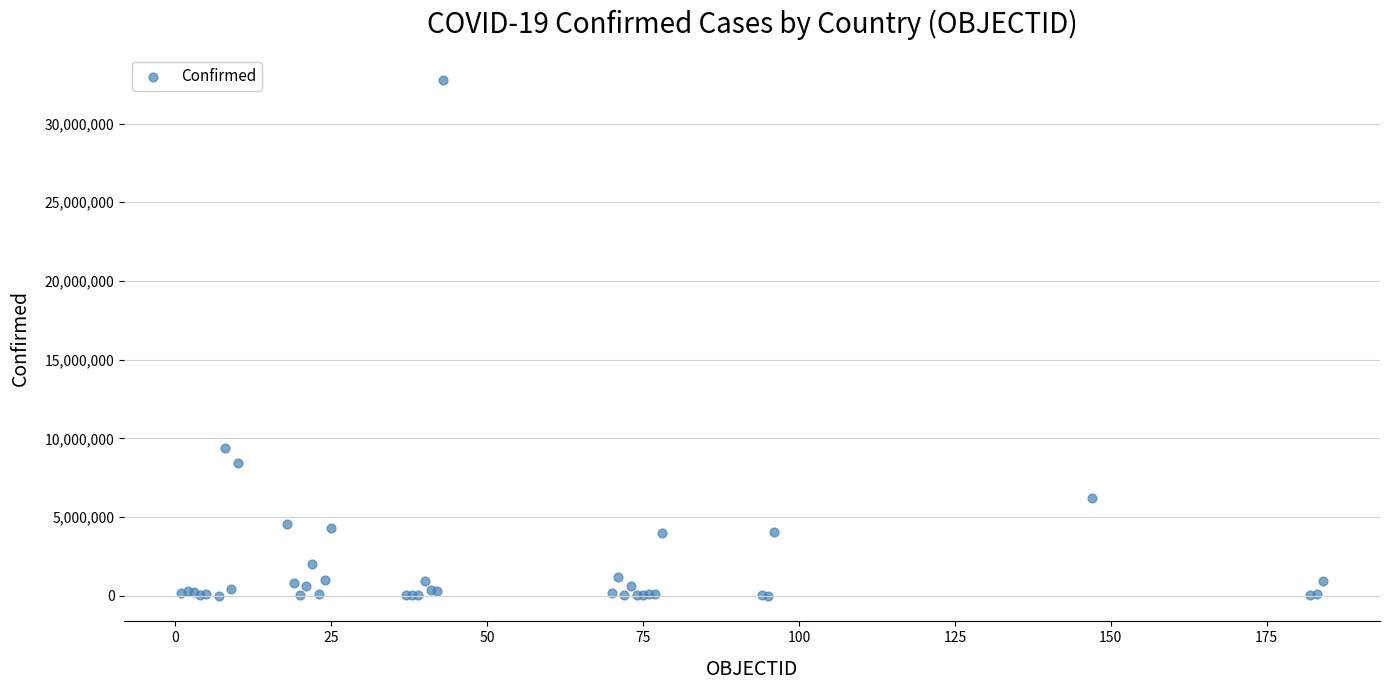

What Y value in the scatter plot is closest to 16383578?

9394326